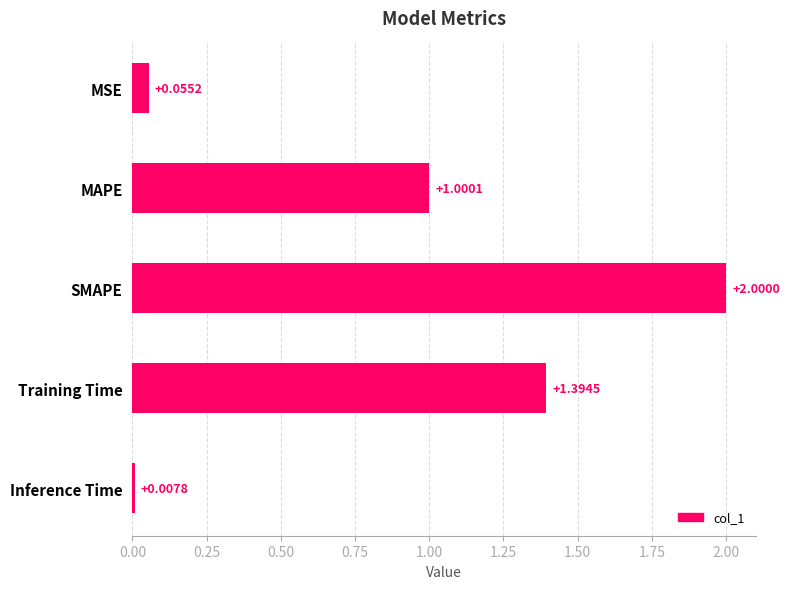

What is the label of the 2nd bar from the bottom?

Training Time